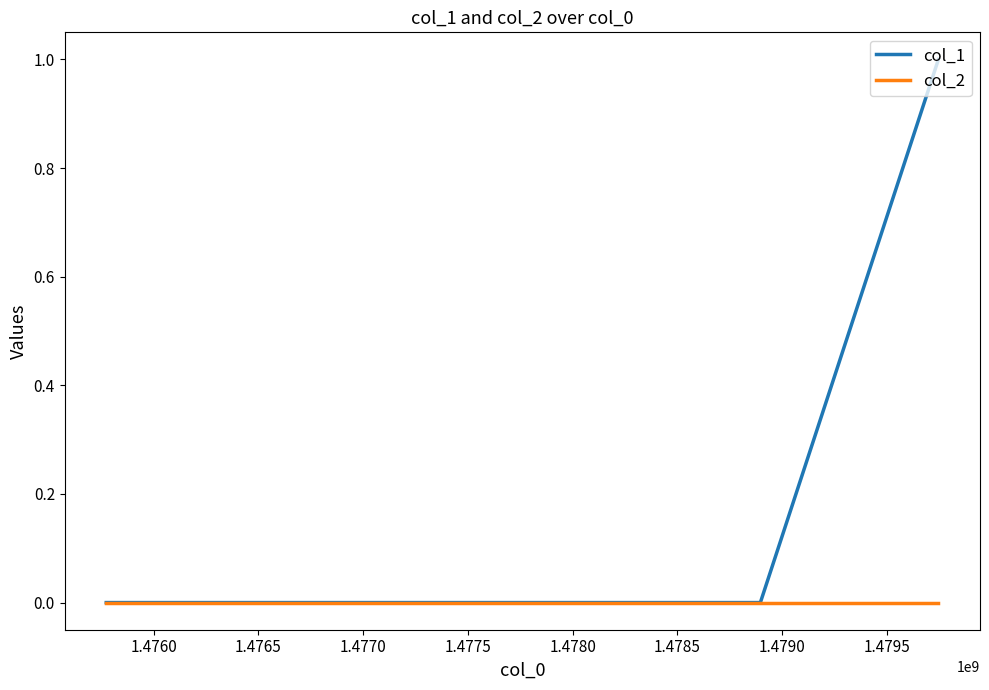

Which series has the largest total across all categories?

col_1